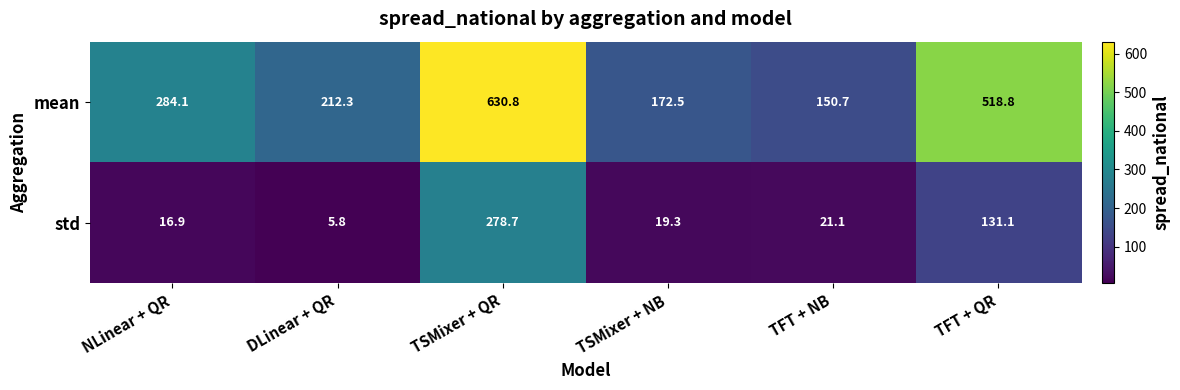

At which label does std first exceed 21?

TSMixer + QR